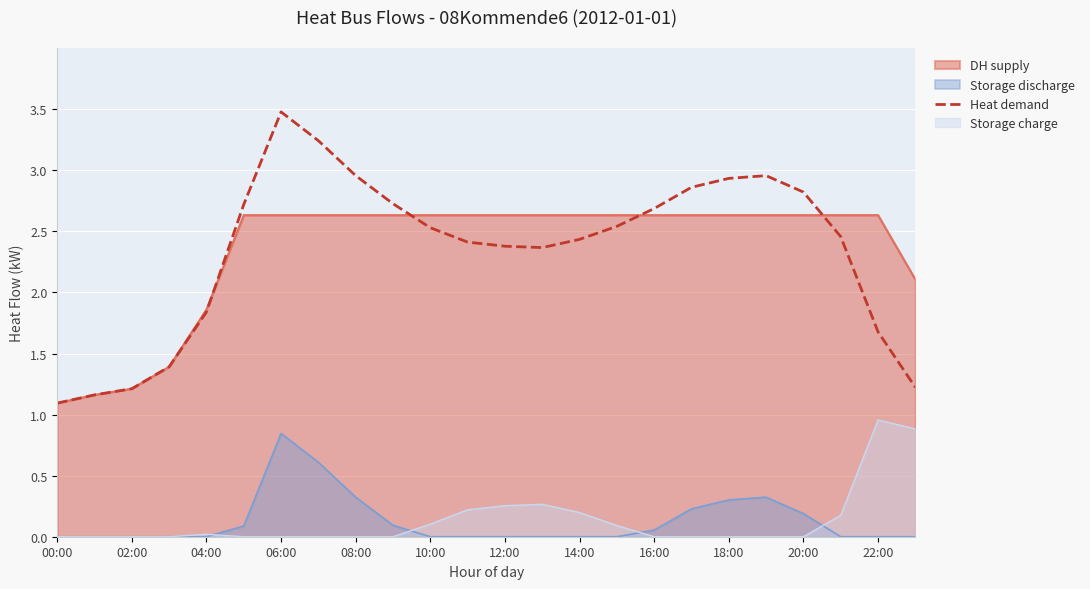

True or false: there are more than 1 points higher than both neighbors.

True